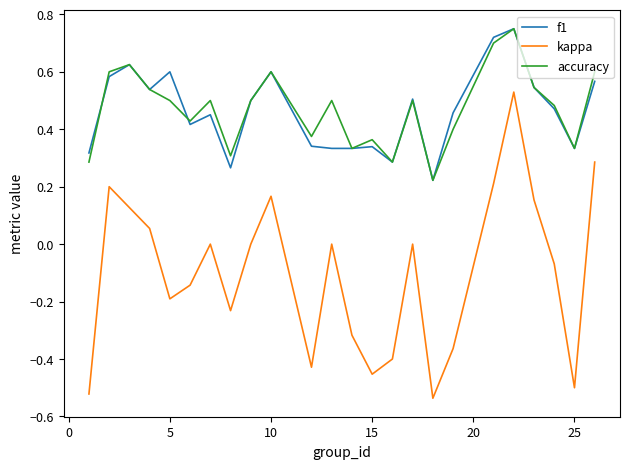

True or false: f1 and kappa cross at least once.

False